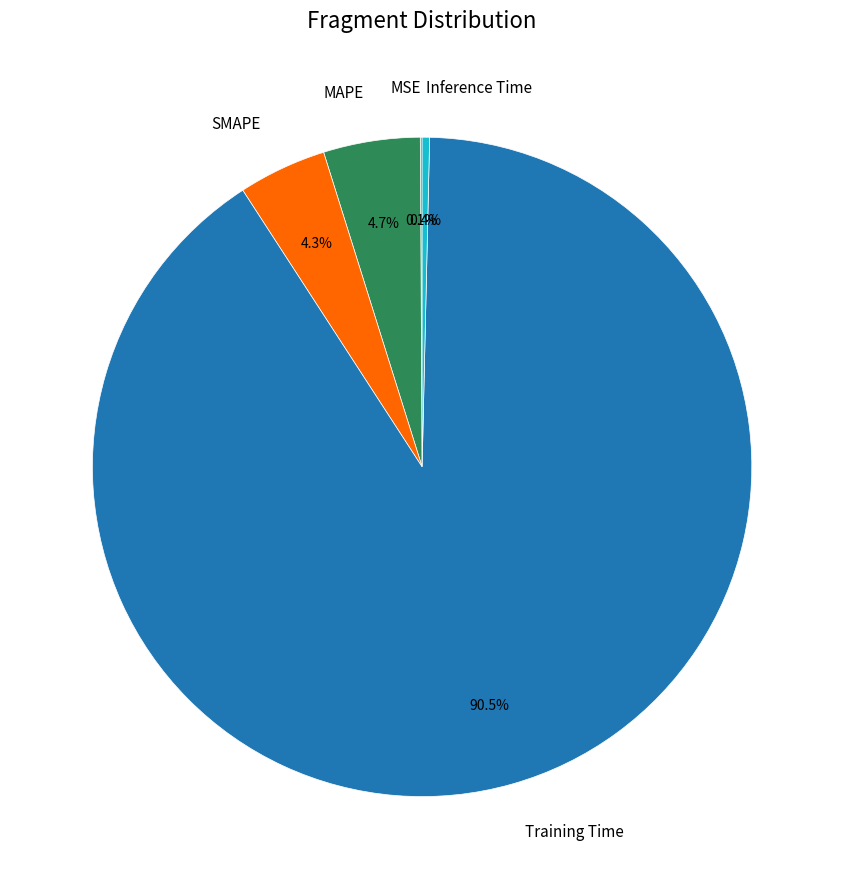

To the nearest percent, what is the difference between the largest and smallest slice percentages?

90%